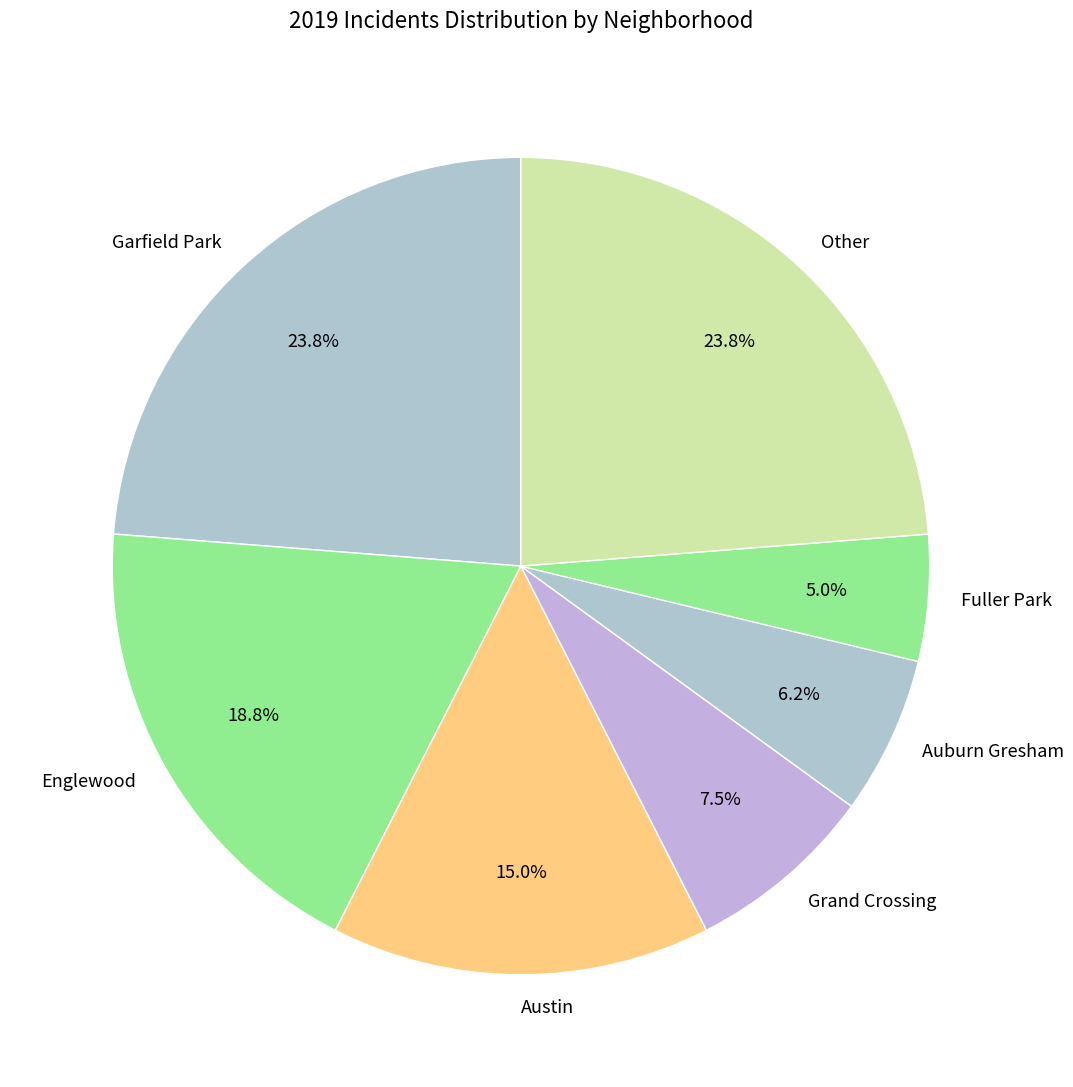

Which category has the smallest portion of the pie?

Fuller Park